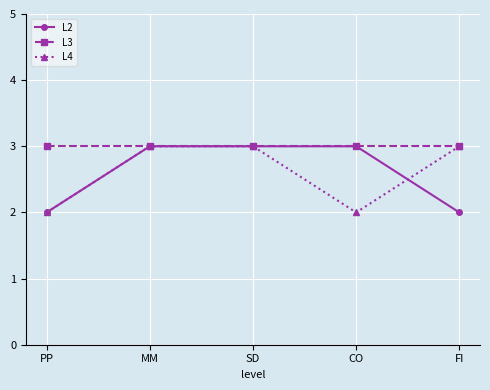

How many values in the L4 series are below 3?

2